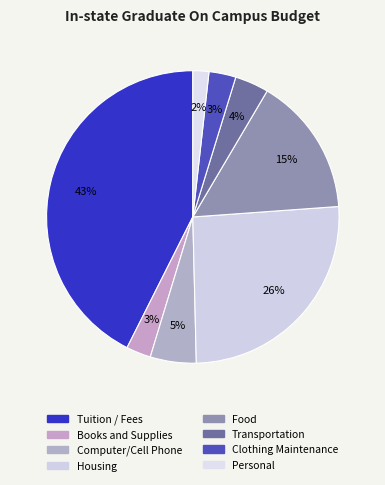

Is it true that Clothing Maintenance is 13% of the pie?

False